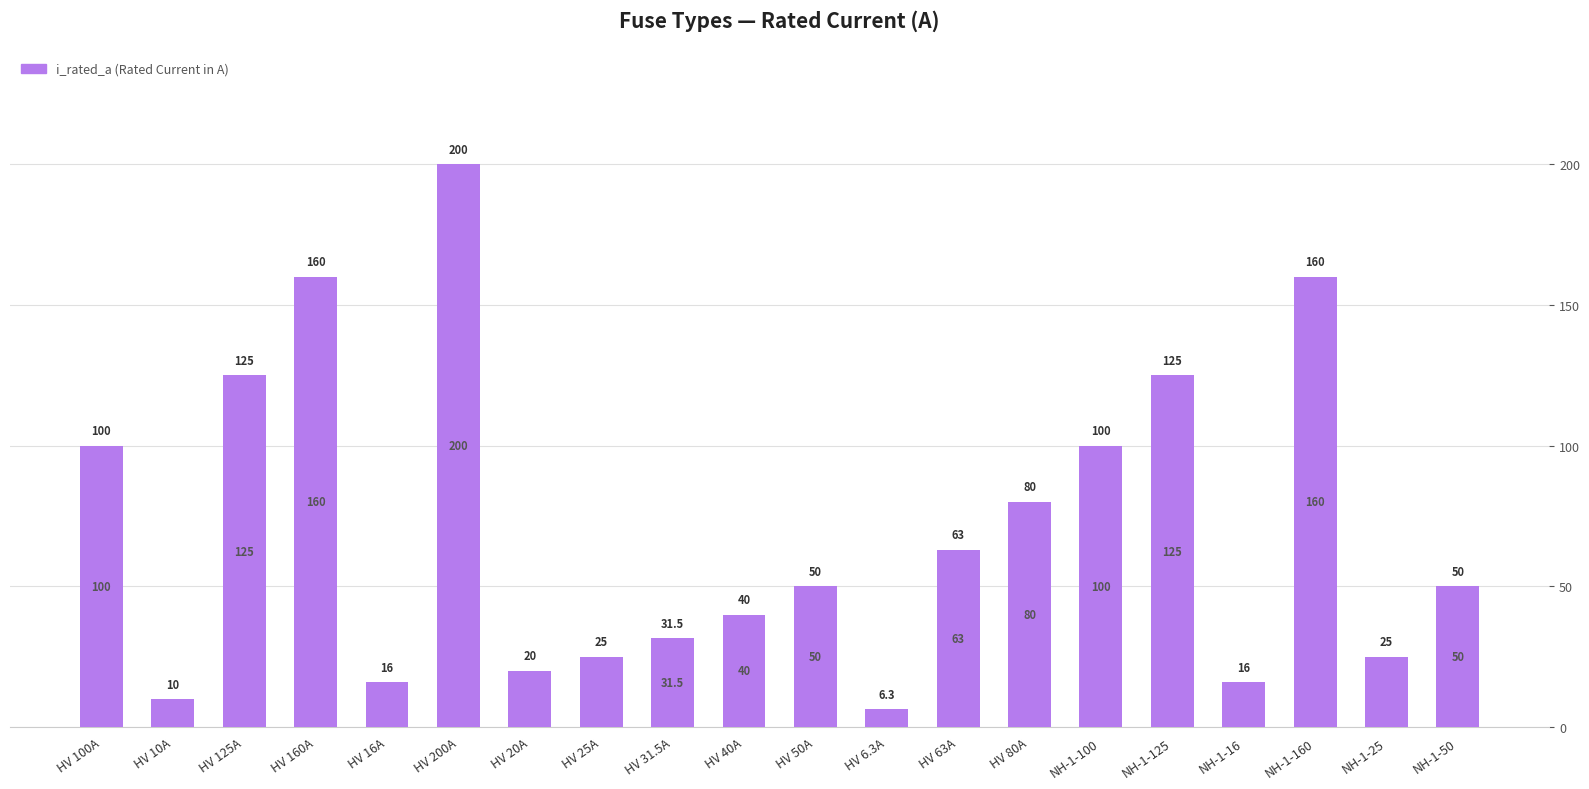

How many series are shown in this chart?

1